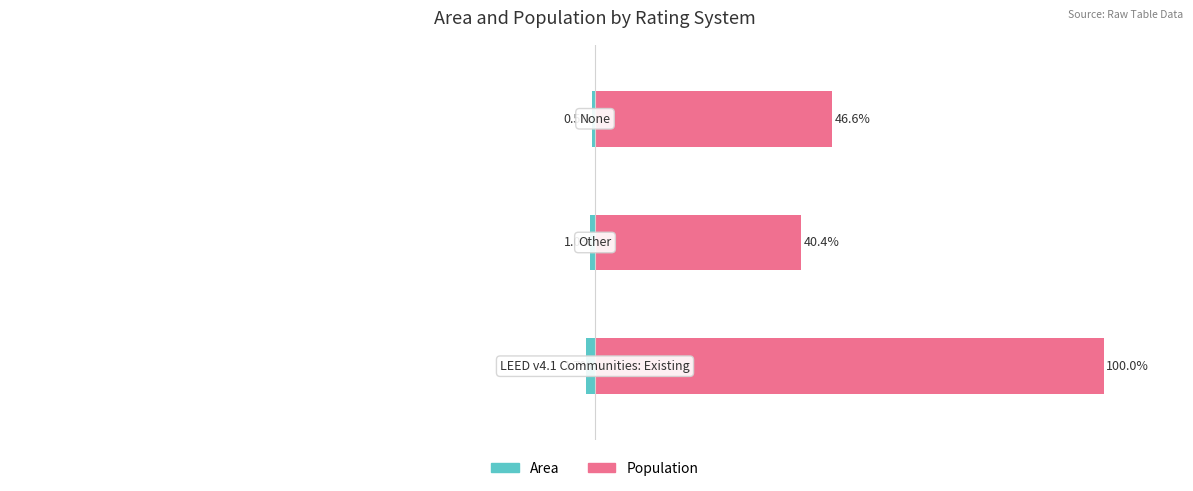

What is the sum of all Area values?

-3.2